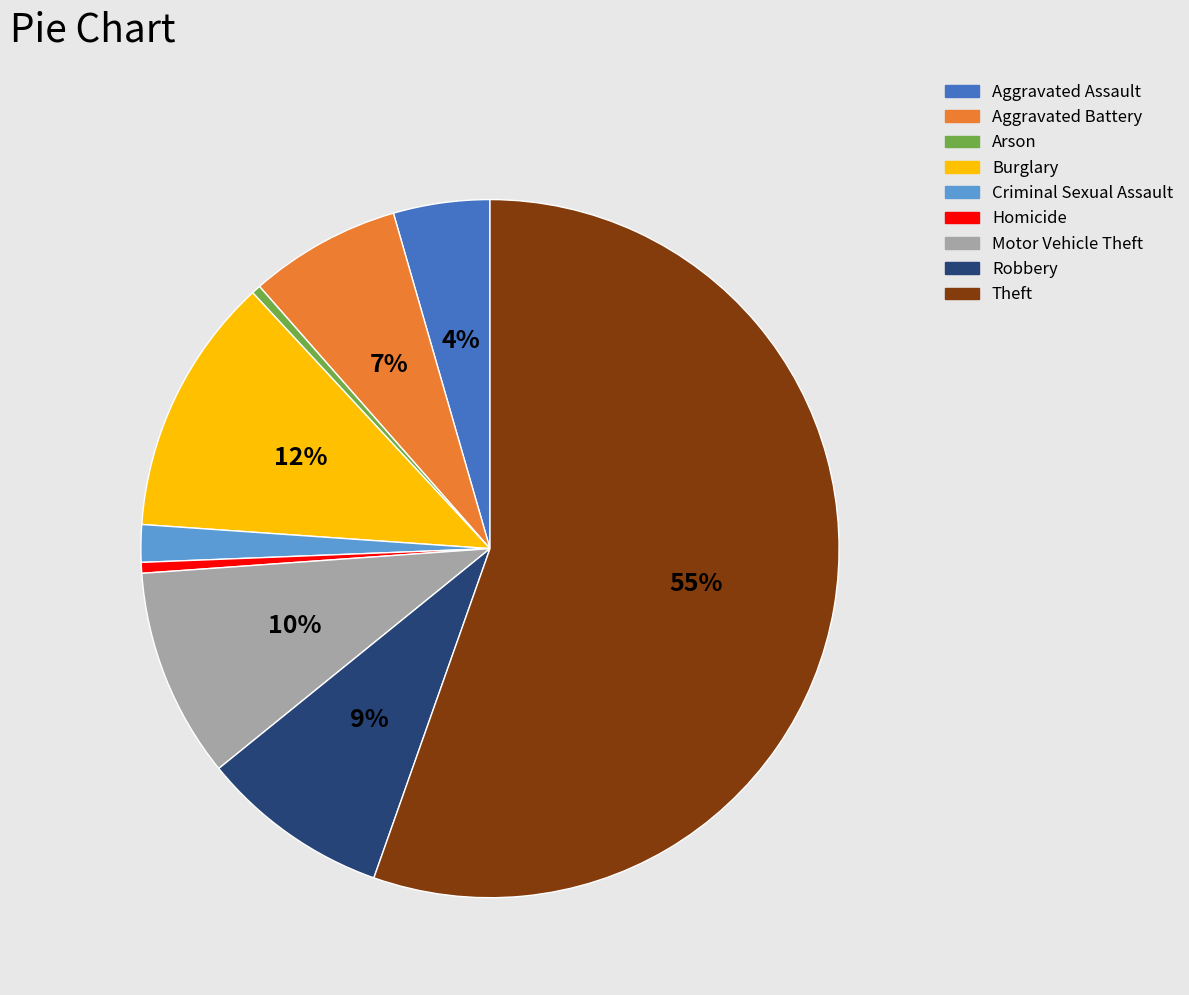

Between Arson and Criminal Sexual Assault, which is larger?

Criminal Sexual Assault